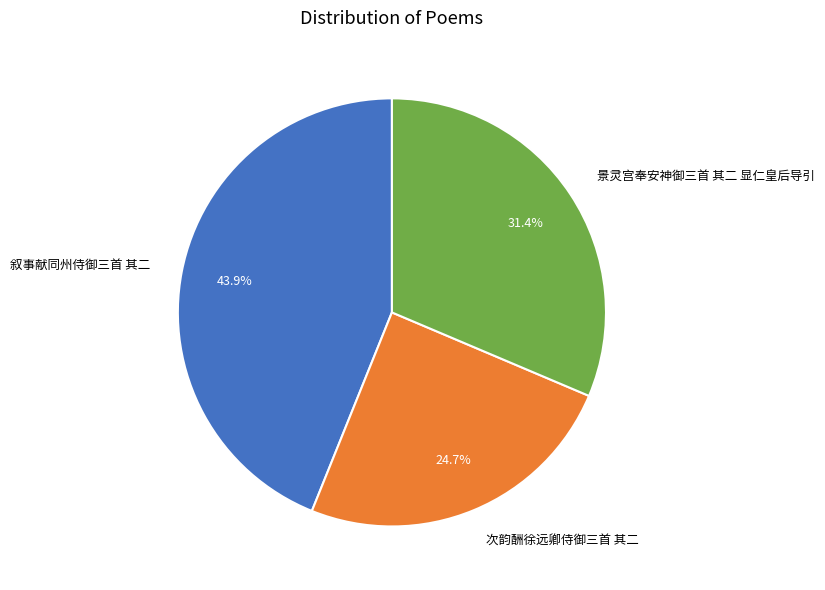

To the nearest percent, what is the difference between the 次韵酬徐远卿侍御三首 其二 and 景灵宫奉安神御三首 其二 显仁皇后导引 slice percentages?

7%